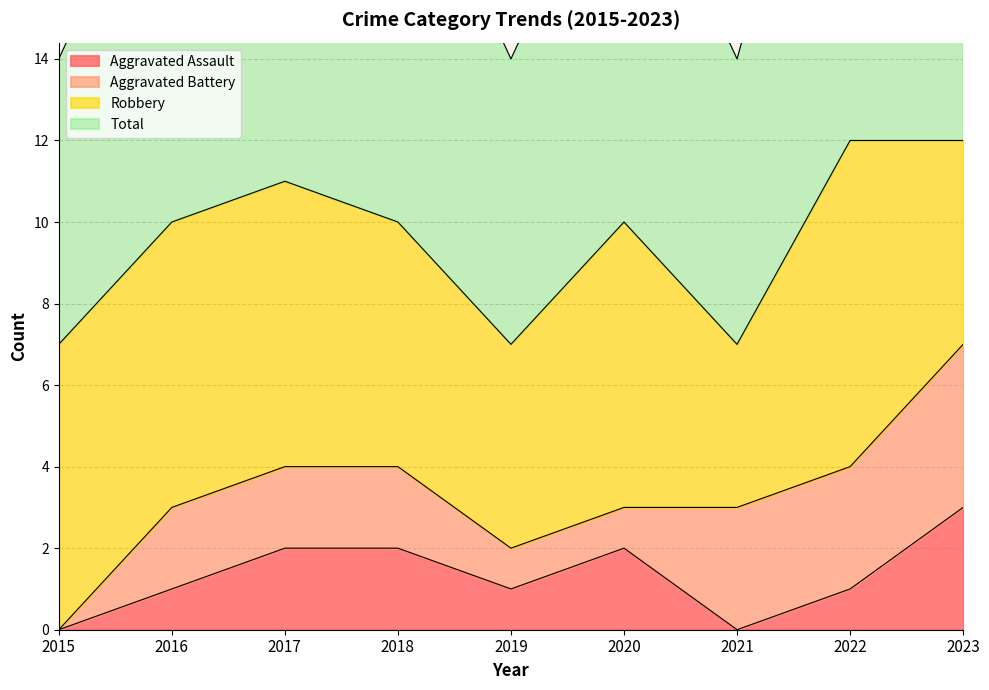

Is it true that Aggravated Assault equals 3 at 2023?

True